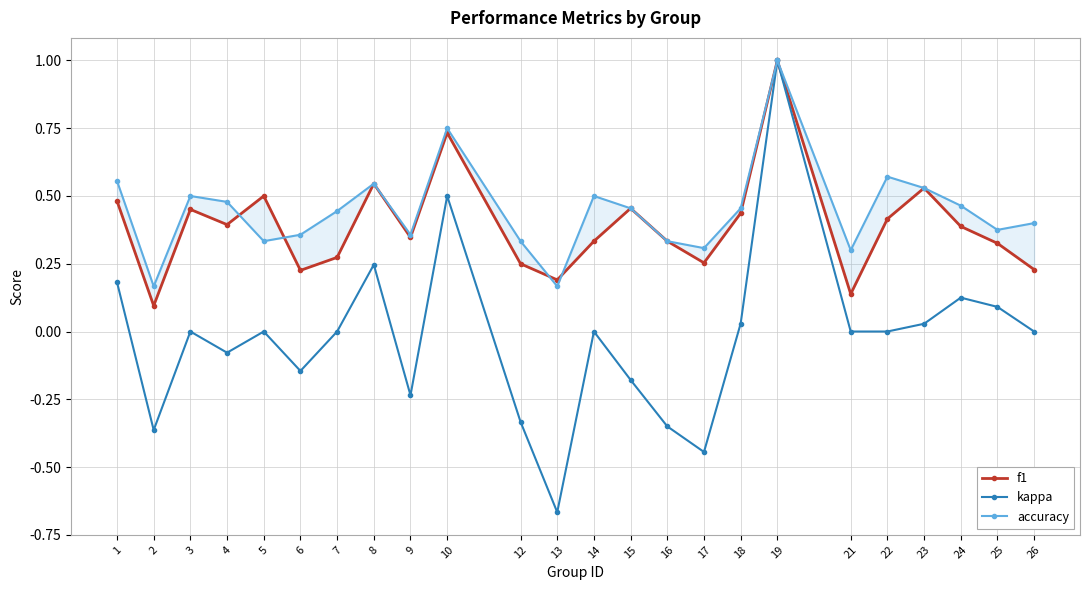

How many lines are shown in the chart?

3